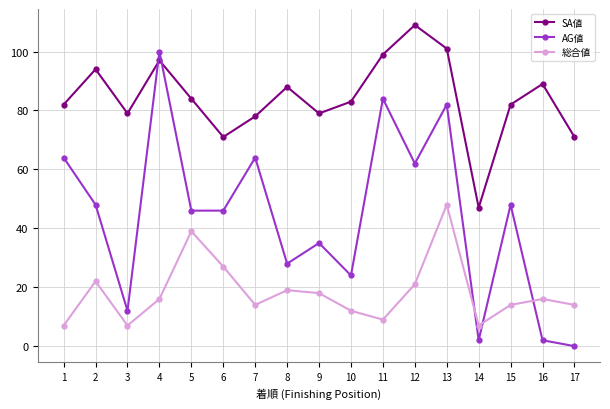

At 8, list the series in order from smallest to largest.

総合値, AG値, SA値